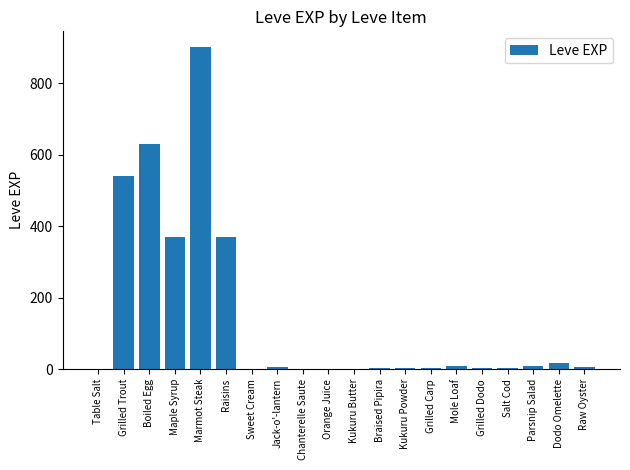

Is it true that the value at Marmot Steak is 439?

False